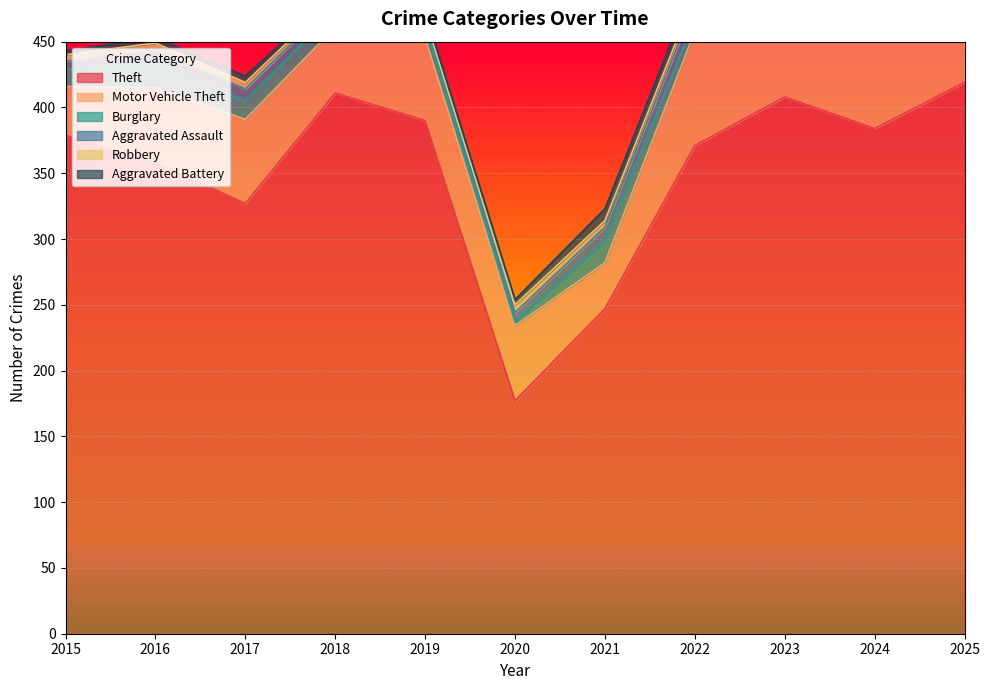

Reading right to left, transcribe all the data shown in this chart.

Theft: 2025=419	2024=384	2023=408	2022=371	2021=247	2020=177	2019=390	2018=411	2017=327	2016=358	2015=379
Motor Vehicle Theft: 2025=62	2024=98	2023=100	2022=87	2021=35	2020=57	2019=63	2018=50	2017=64	2016=57	2015=37
Burglary: 2025=6	2024=10	2023=6	2022=9	2021=17	2020=3	2019=9	2018=13	2017=14	2016=19	2015=13
Aggravated Assault: 2025=12	2024=17	2023=14	2022=12	2021=10	2020=7	2019=4	2018=7	2017=9	2016=9	2015=6
Robbery: 2025=1	2024=6	2023=3	2022=7	2021=5	2020=6	2019=2	2018=3	2017=5	2016=6	2015=5
Aggravated Battery: 2025=13	2024=8	2023=10	2022=9	2021=9	2020=4	2019=5	2018=2	2017=5	2016=4	2015=3